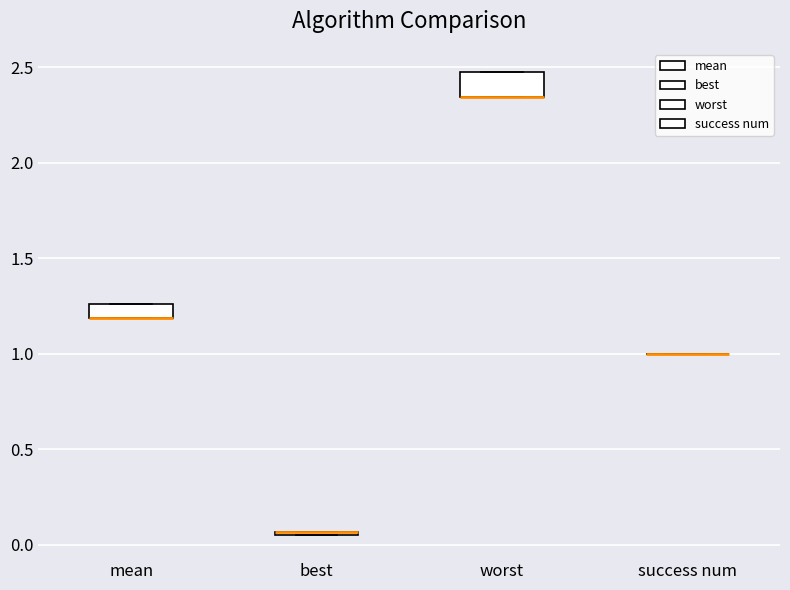

Reading left to right, read every box against the y-axis: the position of its median line, the range the box covers, and the ends of its whiskers. The values are not printed on the chart, so give them approximately, as read against the axis.

mean: median 1.20 (drawn on the box's lower edge), box 1.20 to 1.25, whiskers 1.20 to 1.25
best: box collapsed to a line at 0.05, whiskers 0.05 to 0.05
worst: median 2.35 (drawn on the box's lower edge), box 2.35 to 2.50, whiskers 2.35 to 2.50
success num: box collapsed to a line at 1.00, whiskers 1.00 to 1.00